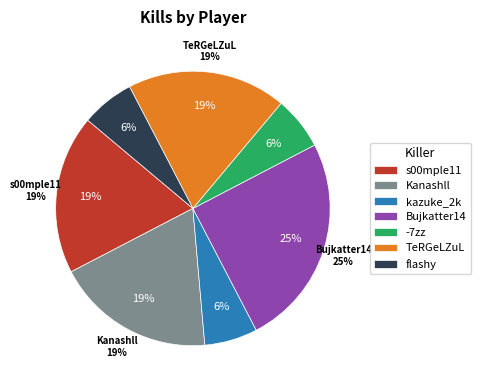

True or false: s00mple11 accounts for 19% of the total.

True